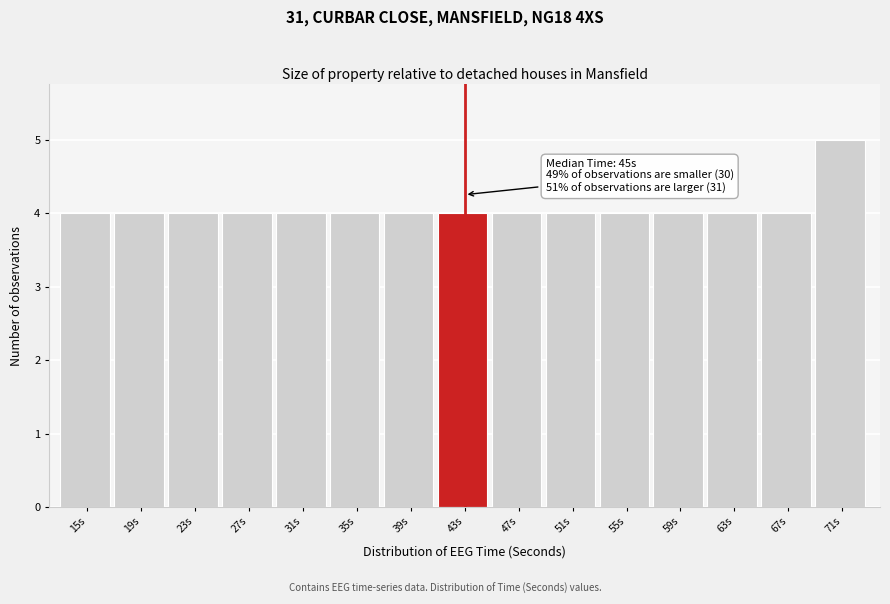

Reading right to left, what are all the values shown in this chart?

71s=5	67s=4	63s=4	59s=4	55s=4	51s=4	47s=4	43s=4	39s=4	35s=4	31s=4	27s=4	23s=4	19s=4	15s=4